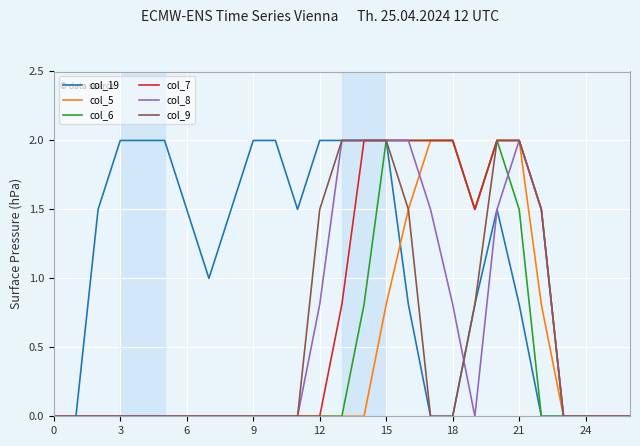

Which series has the largest total across all categories?

col_19